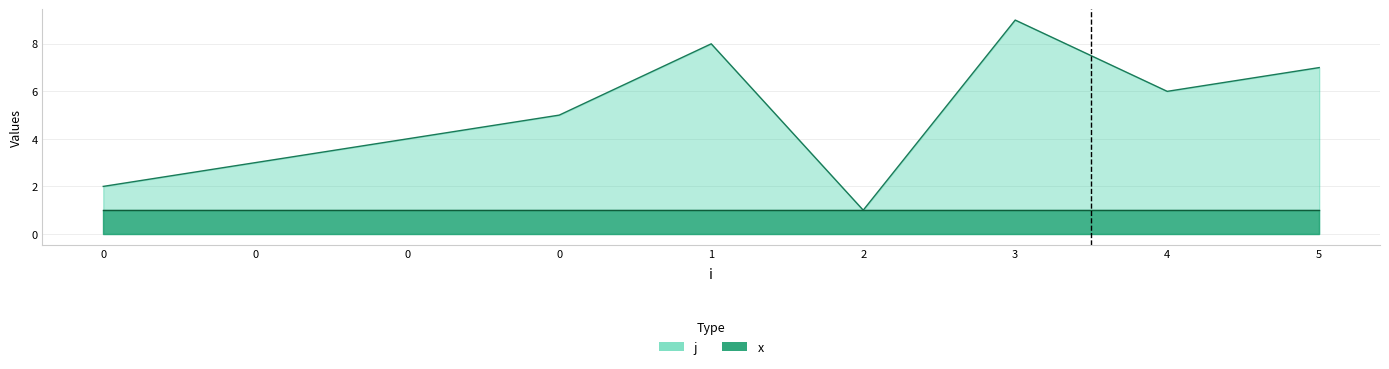

Where is the first local maximum?

1